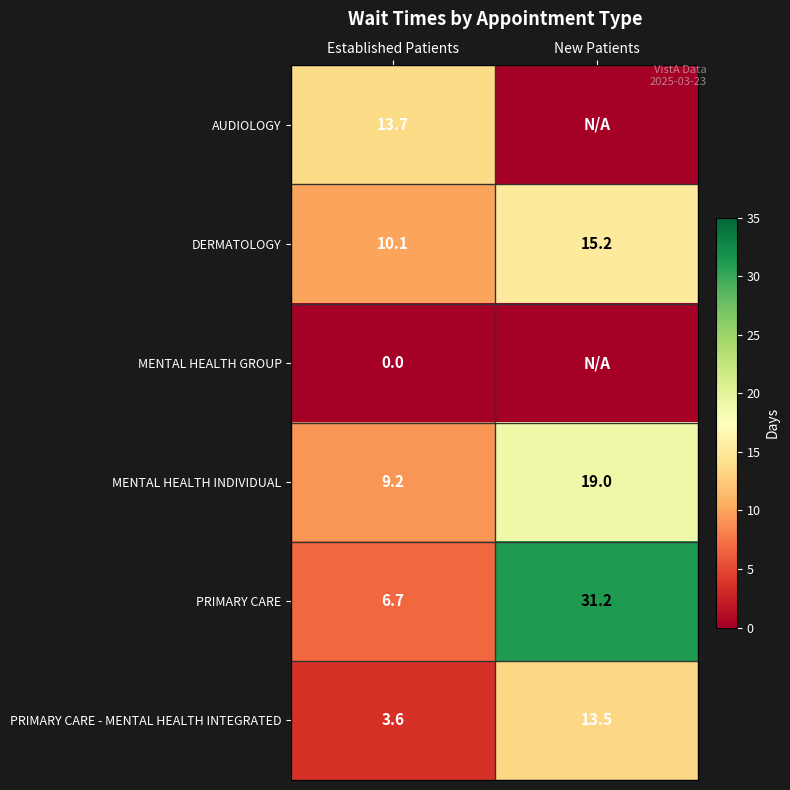

What is the difference between the highest and lowest values at New Patients?

31.2